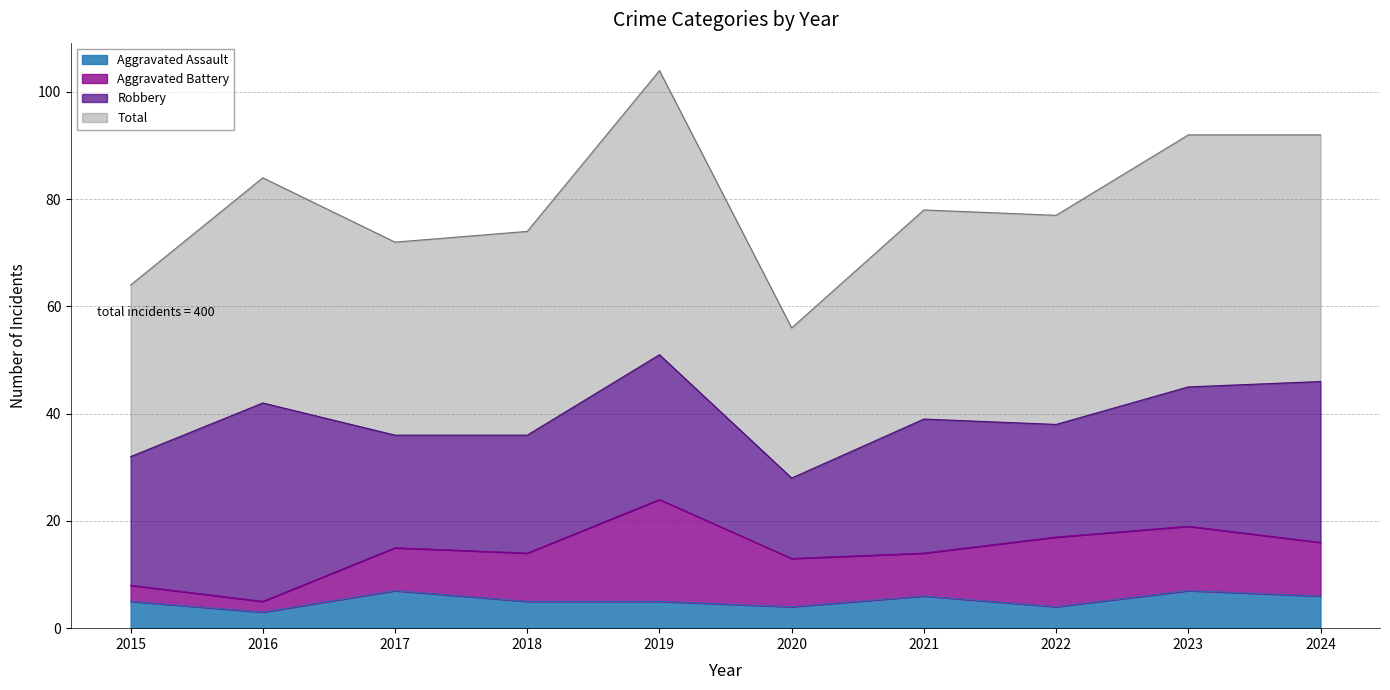

Rank the categories by Total value from highest to lowest.

2019, 2023, 2024, 2016, 2021, 2022, 2018, 2017, 2015, 2020